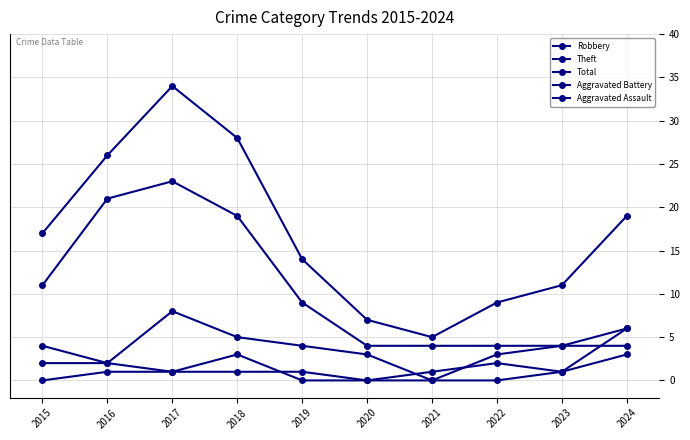

How many lines are shown in the chart?

5